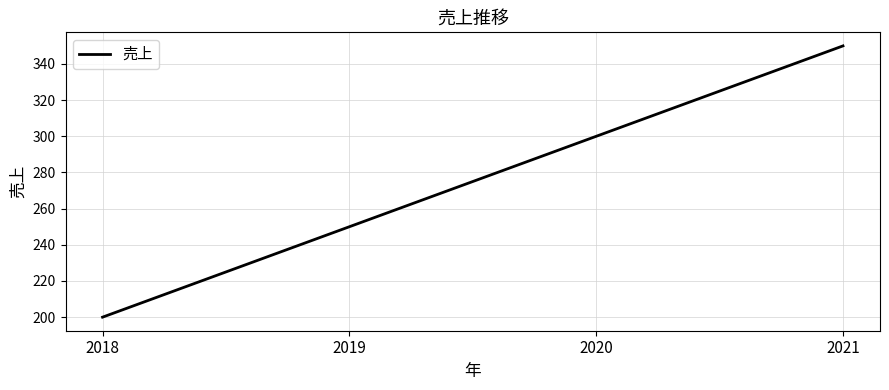

Is this an area chart (filled region under the line)?

No